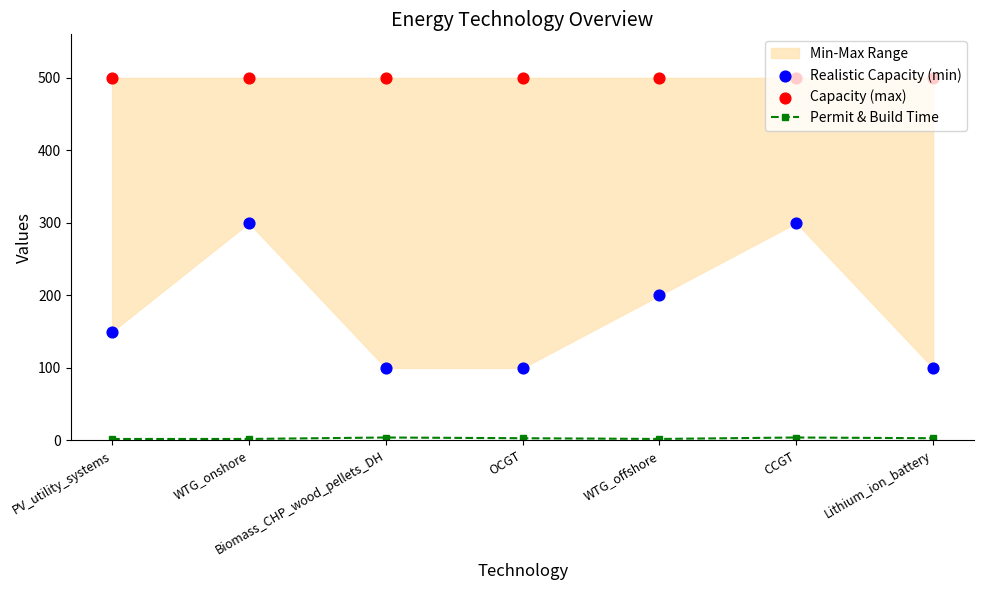

Which series has the widest spread of Y values?

Realistic Capacity (min)